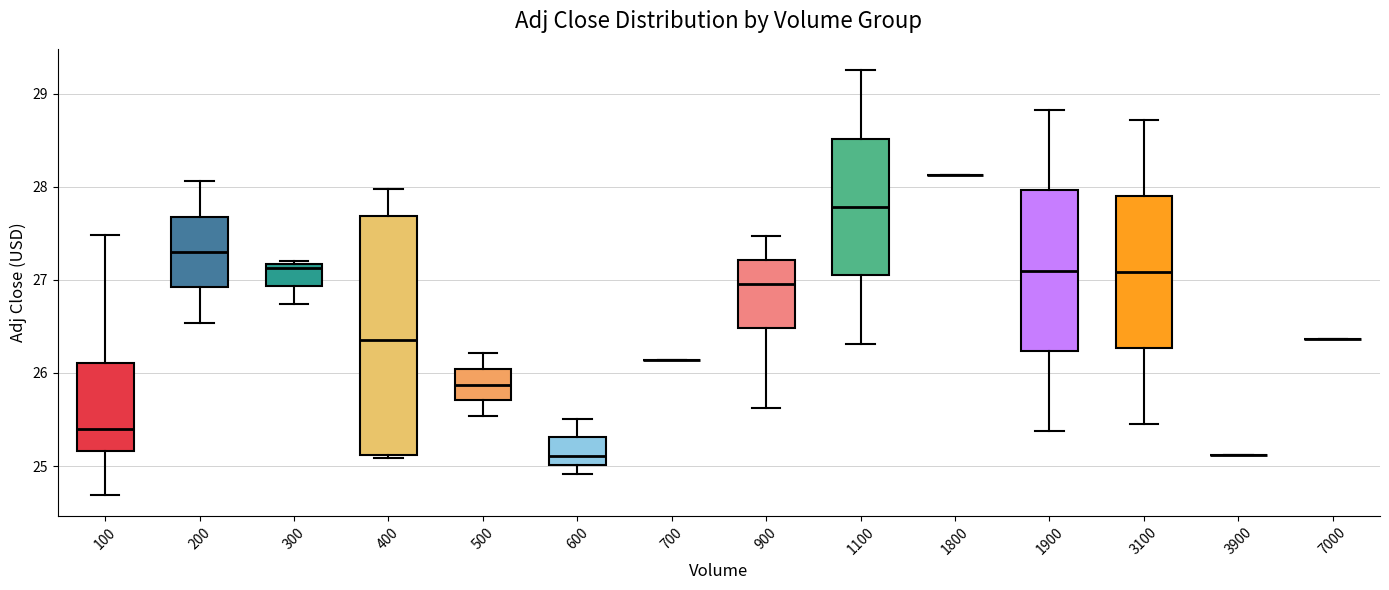

Reading left to right, read every box against the y-axis: the position of its median line, the range the box covers, and the ends of its whiskers. The values are not printed on the chart, so give them approximately, as read against the axis.

100: median 25.4, box 25.2 to 26.1, whiskers 24.7 to 27.5
200: median 27.3, box 26.9 to 27.7, whiskers 26.5 to 28.1
300: median 27.1, box 26.9 to 27.2, whiskers 26.7 to 27.2 (just above the box's upper edge)
400: median 26.4, box 25.1 to 27.7, whiskers 25.1 (just below the box's lower edge) to 28.0
500: median 25.9, box 25.7 to 26.0, whiskers 25.5 to 26.2
600: median 25.1, box 25.0 to 25.3, whiskers 24.9 to 25.5
700: box collapsed to a line at 26.1, whiskers 26.1 to 26.1
900: median 27.0, box 26.5 to 27.2, whiskers 25.6 to 27.5
1100: median 27.8, box 27.0 to 28.5, whiskers 26.3 to 29.3
1800: box collapsed to a line at 28.1, whiskers 28.1 to 28.1
1900: median 27.1, box 26.2 to 28.0, whiskers 25.4 to 28.8
3100: median 27.1, box 26.3 to 27.9, whiskers 25.5 to 28.7
3900: box collapsed to a line at 25.1, whiskers 25.1 to 25.1
7000: box collapsed to a line at 26.4, whiskers 26.4 to 26.4